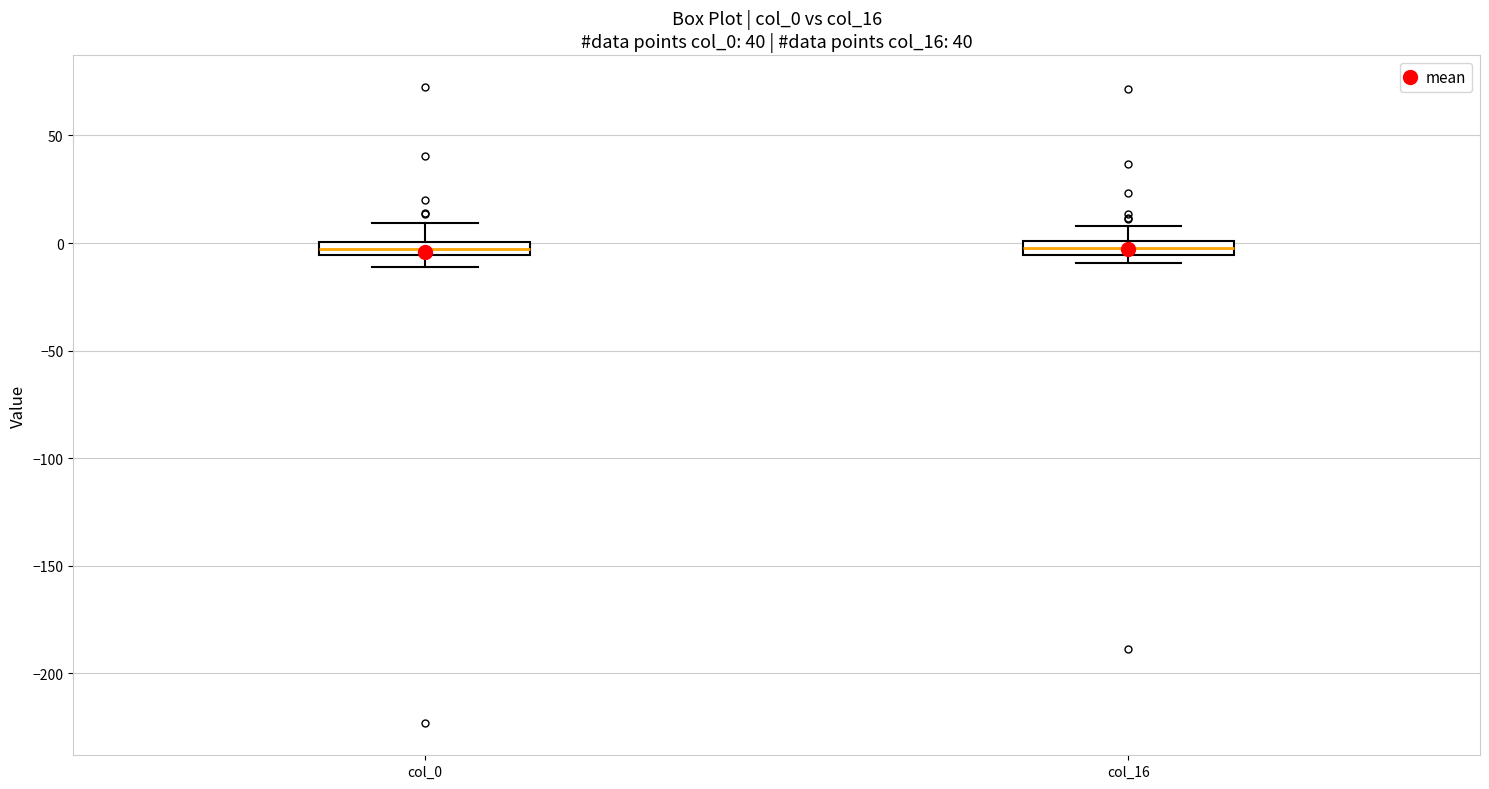

Where is the upper edge of the box for col_0 on the y-axis? The values are not printed on the chart, so give them approximately, as read against the axis.

0